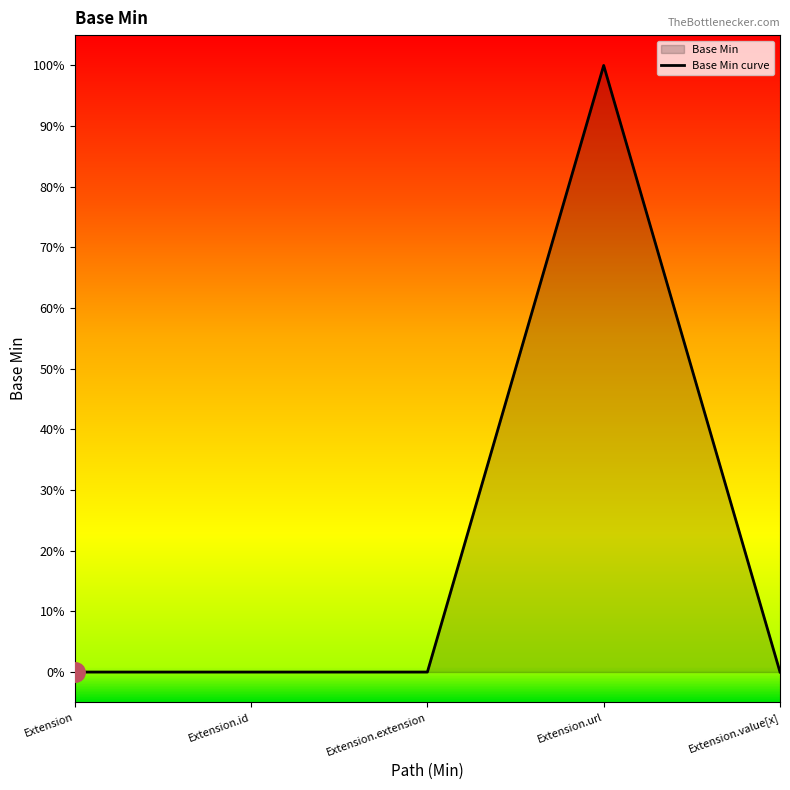

What position from the left is Extension.id?

2